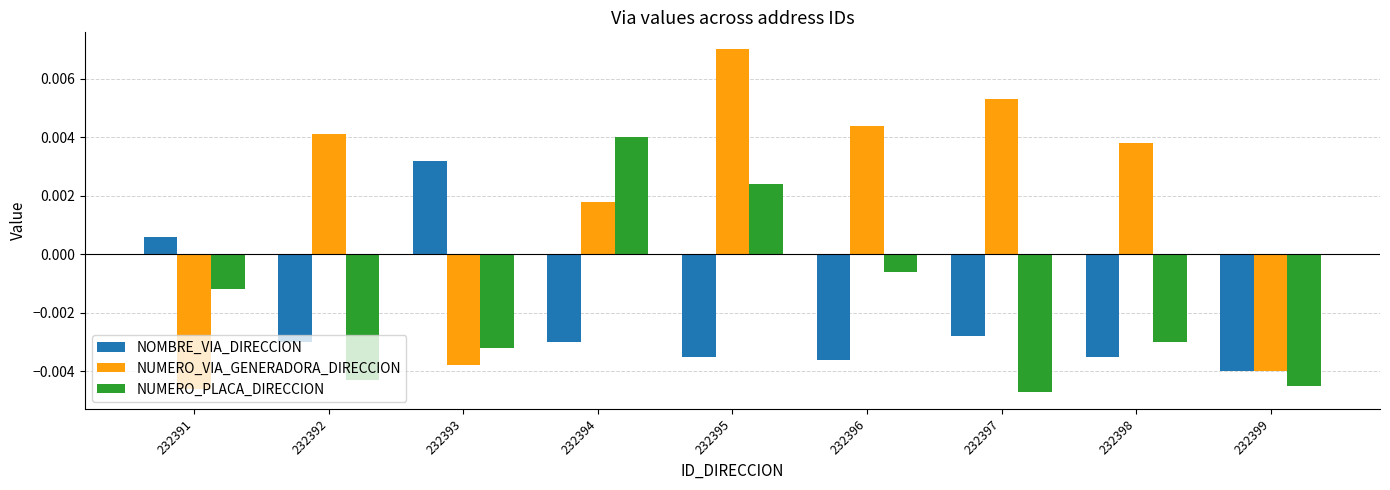

Rank the series at 232394 from highest to lowest value.

NUMERO_PLACA_DIRECCION, NUMERO_VIA_GENERADORA_DIRECCION, NOMBRE_VIA_DIRECCION